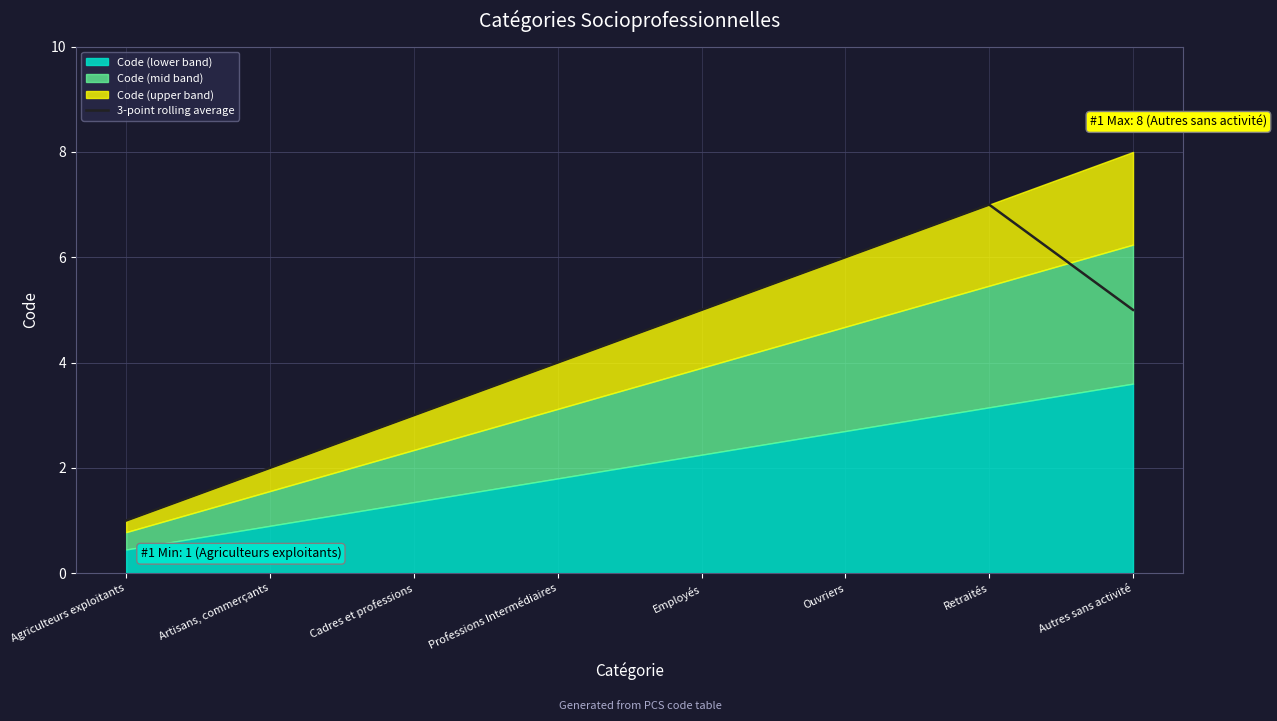

What is the minimum value for 3-point rolling average?

1.0